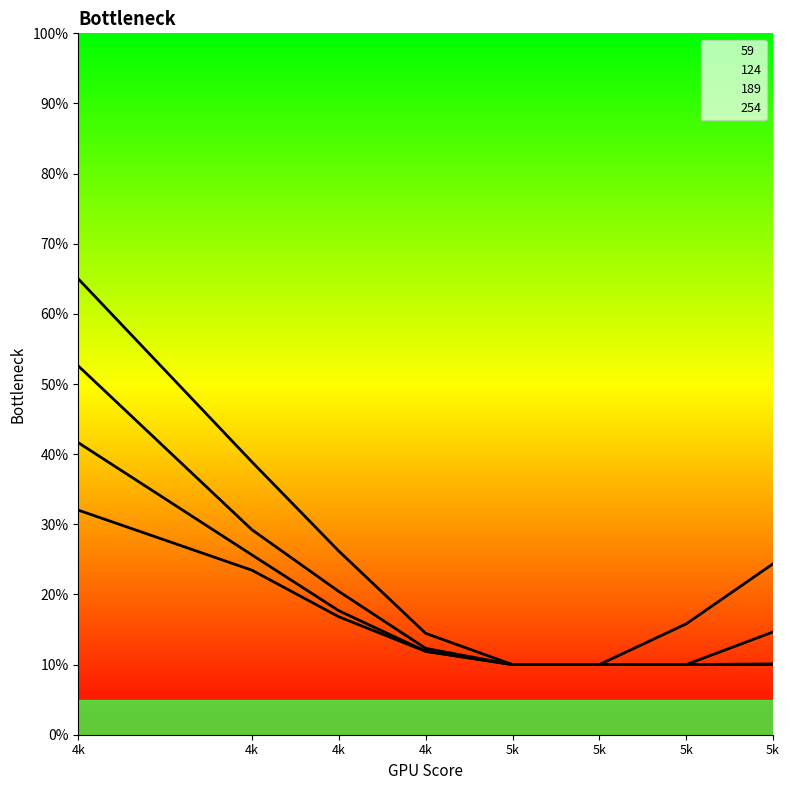

What is the approximate value of 189 at 4k?

0.4